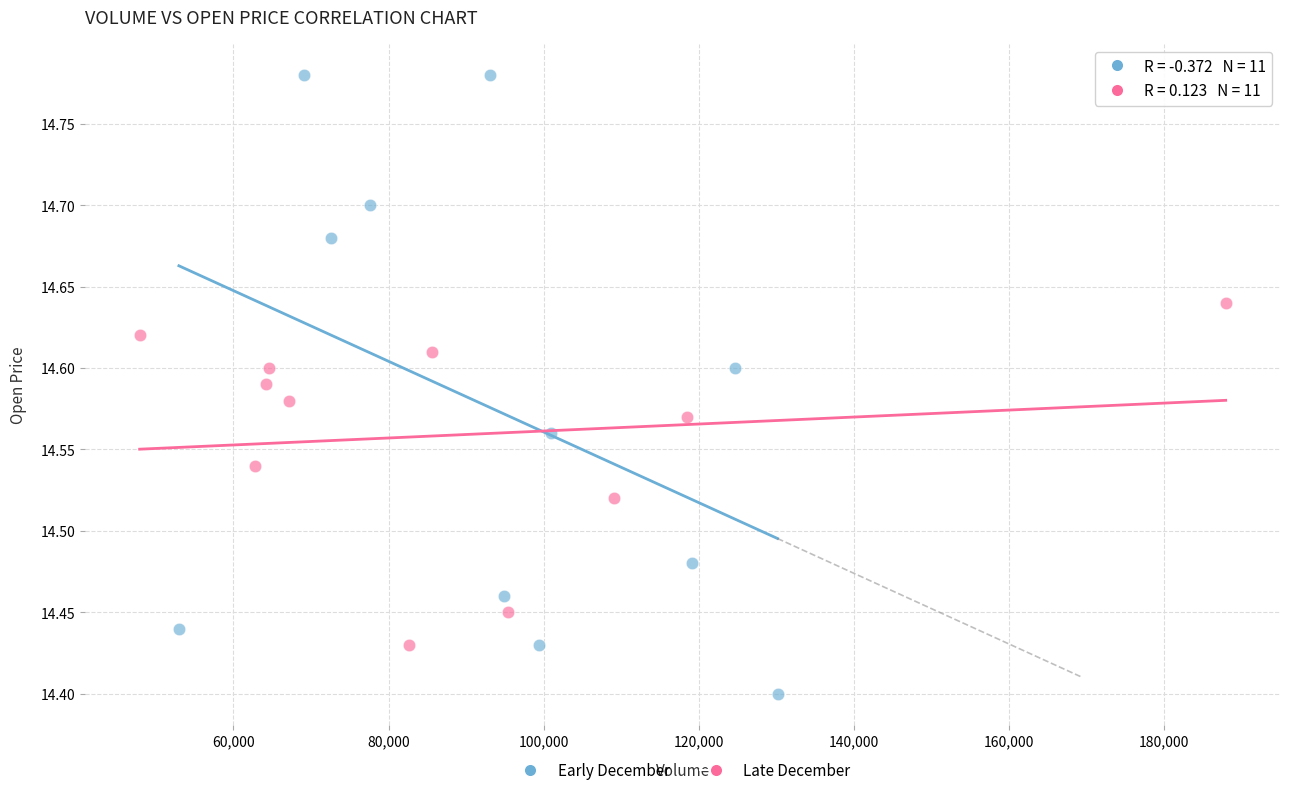

Which series has the largest Y range (max minus min)?

Early December